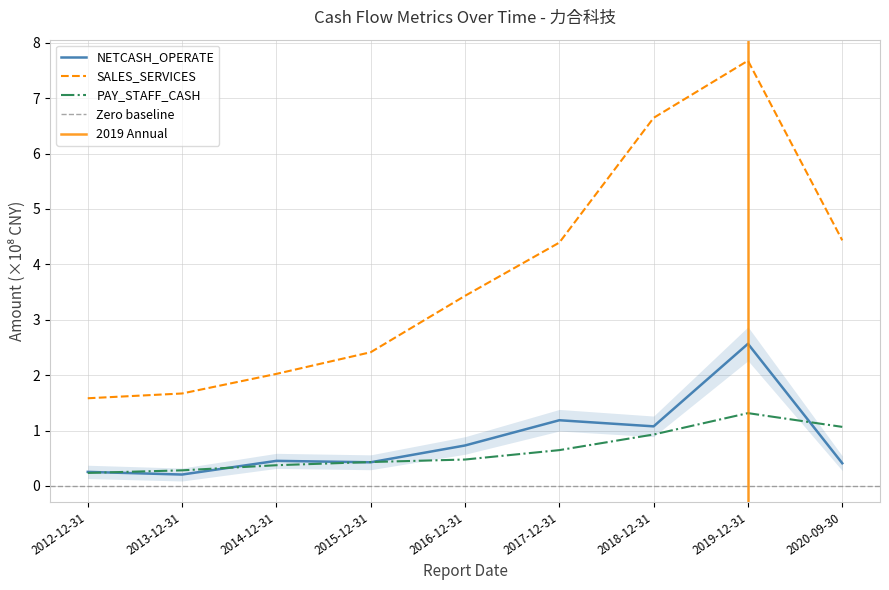

True or false: PAY_STAFF_CASH and SALES_SERVICES intersect in this chart.

False